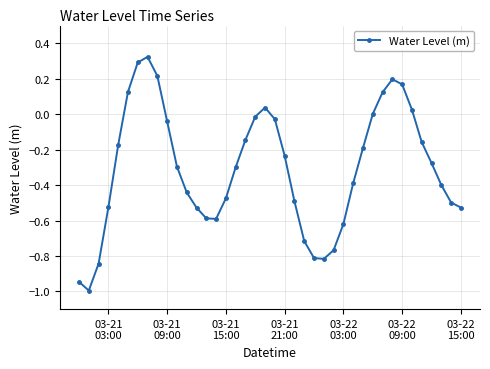

How many points are higher than both their immediate neighbors (excluding endpoints)?

3